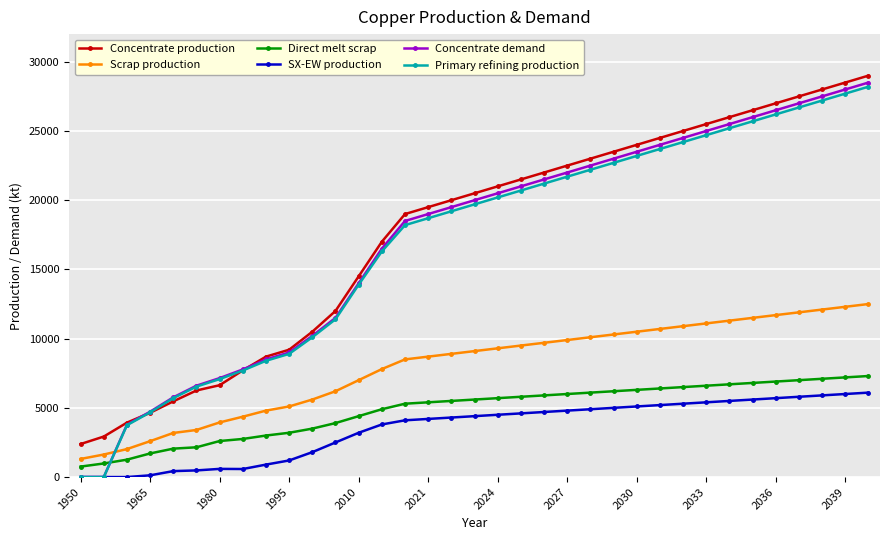

What is the value of the Concentrate production point at the 29th from the left?

26000.0